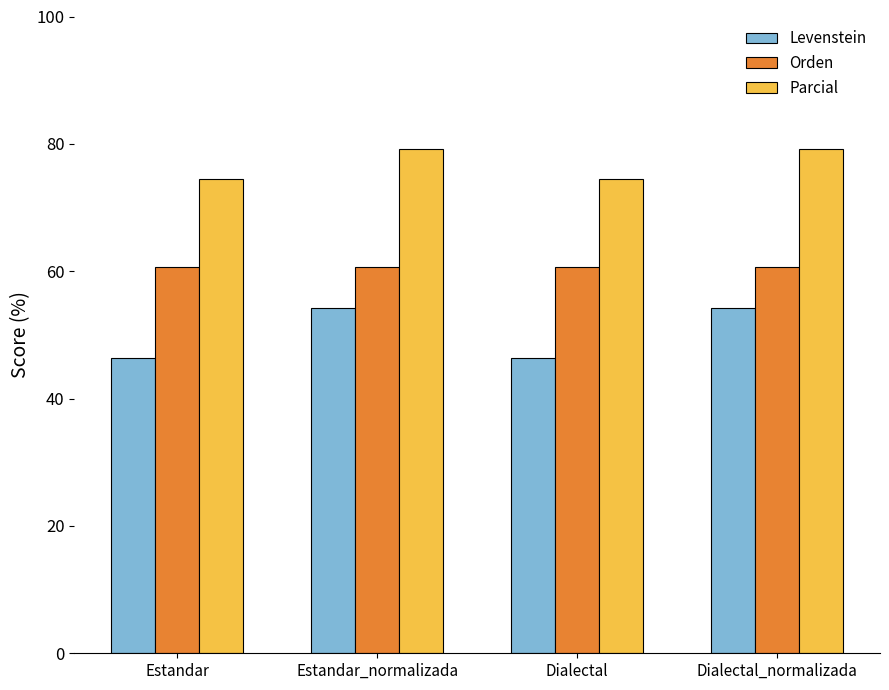

What is the maximum value for Levenstein?

54.3